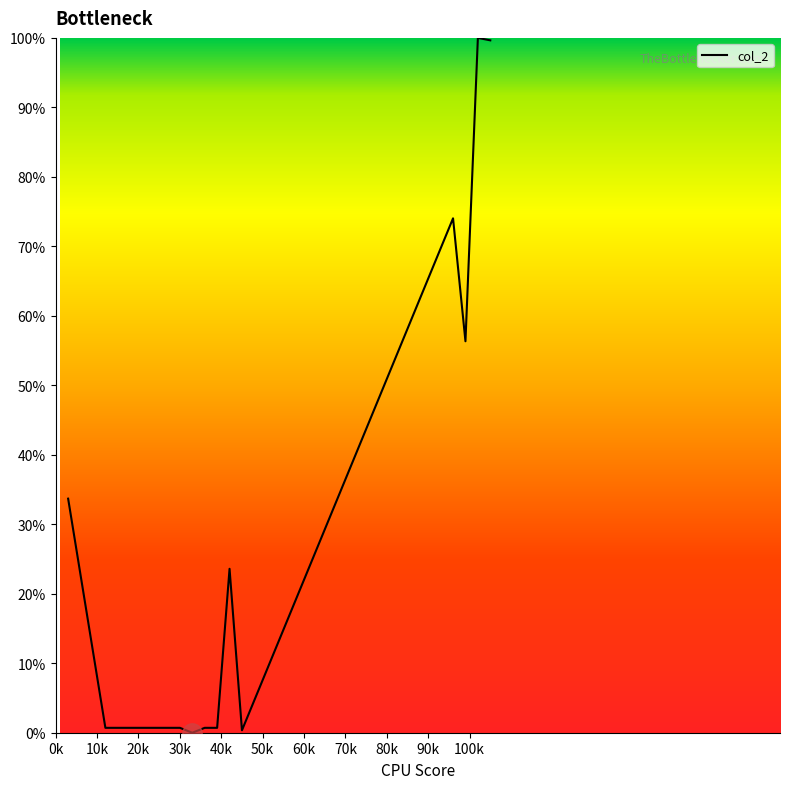

What is the difference between the maximum and minimum values?

100.0